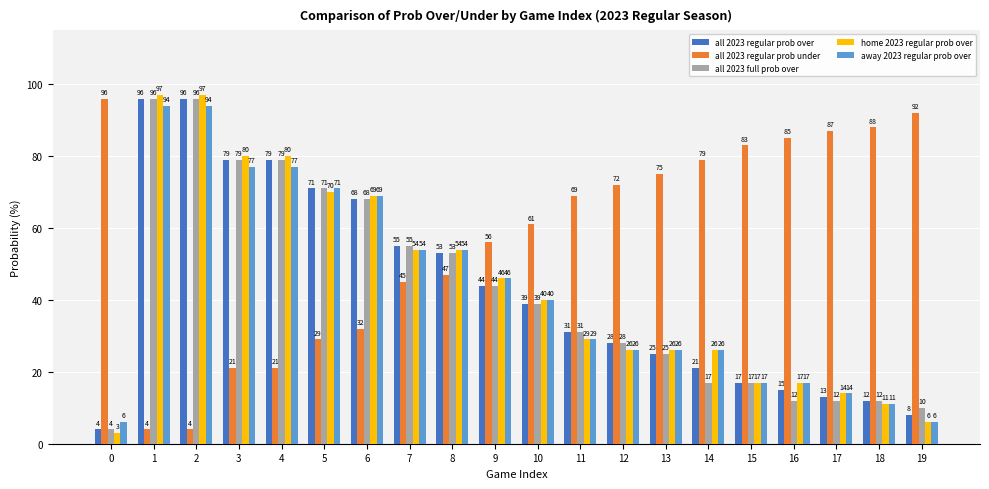

Between 10 and 16, which series saw the biggest shift?

all 2023 full prob over